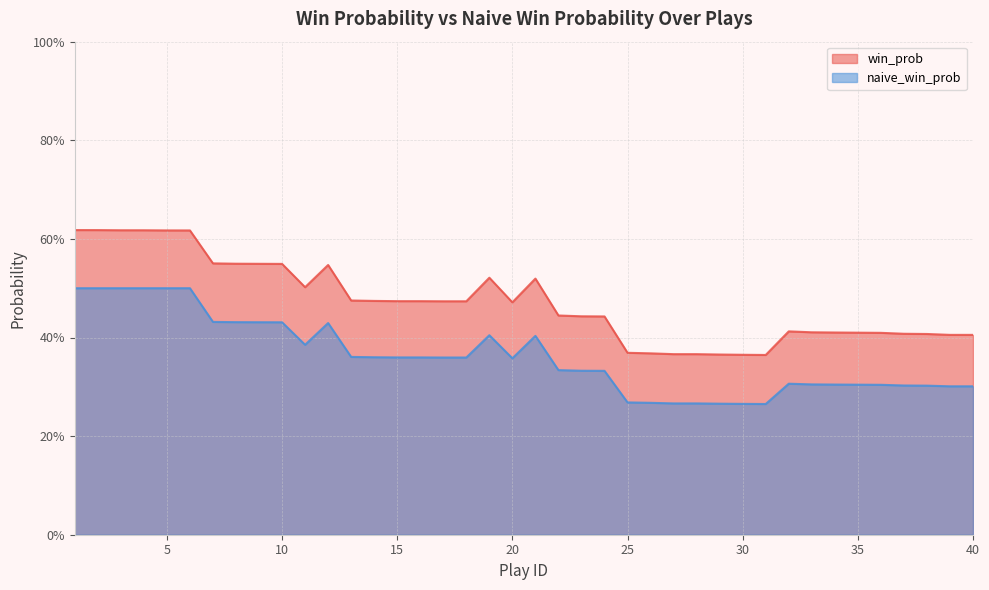

What is the value of the win_prob point at the 30th from the left?

0.4